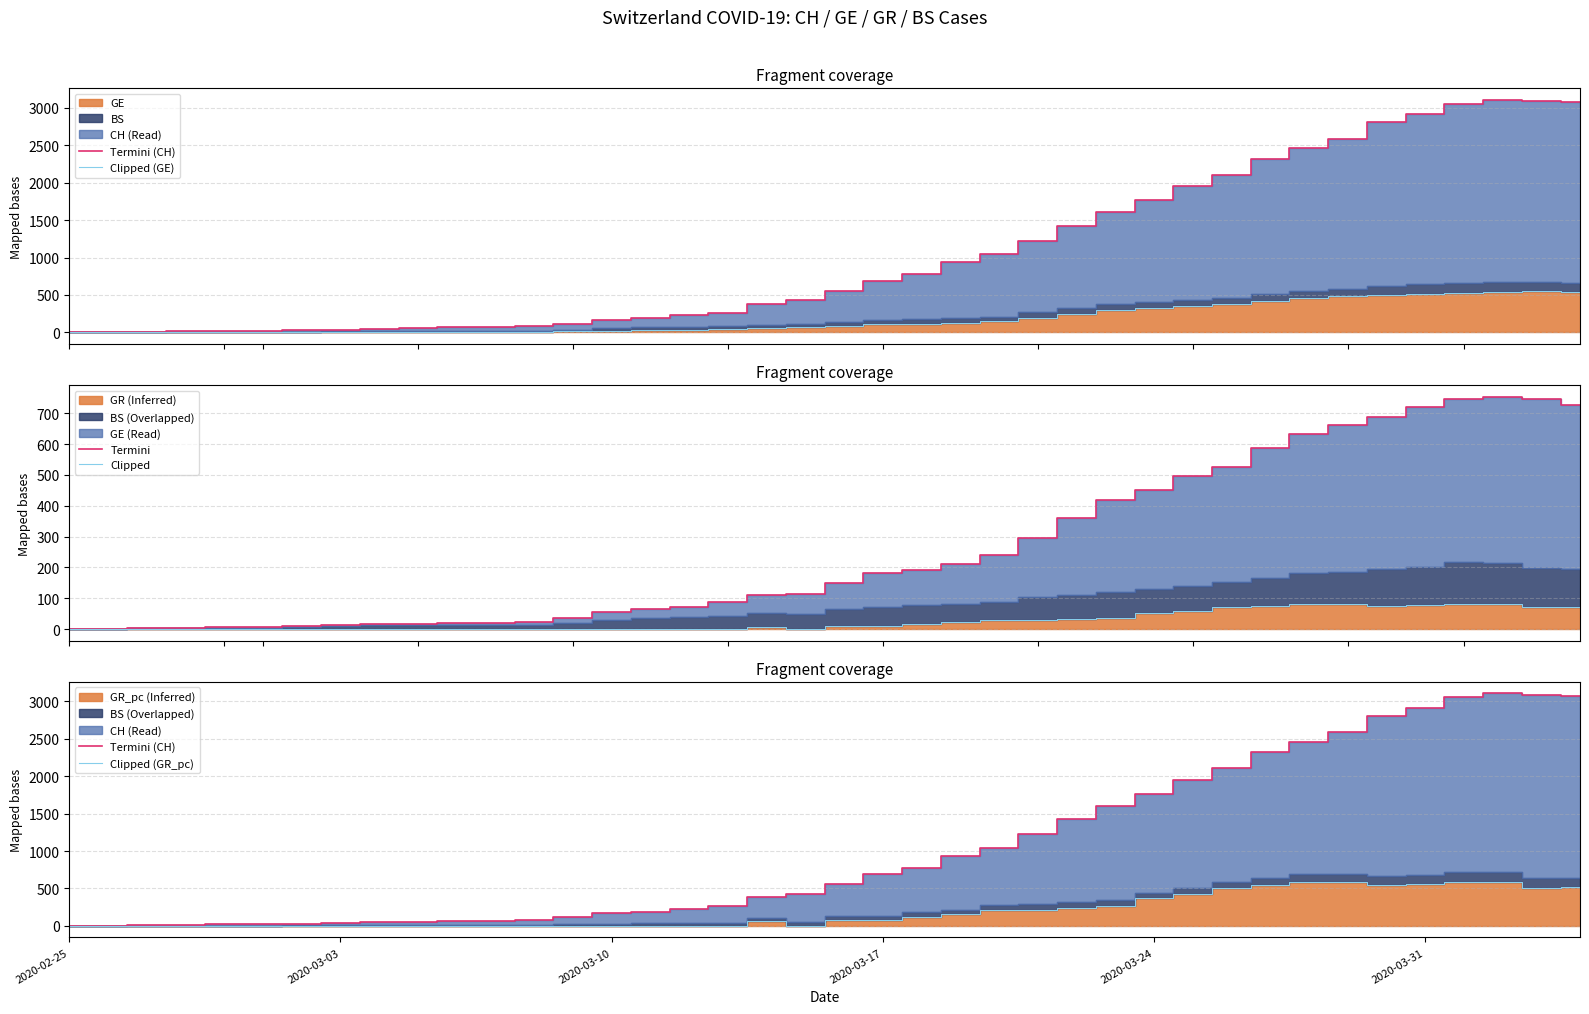

What is the difference between the maximum and minimum values in the Termini series?

754